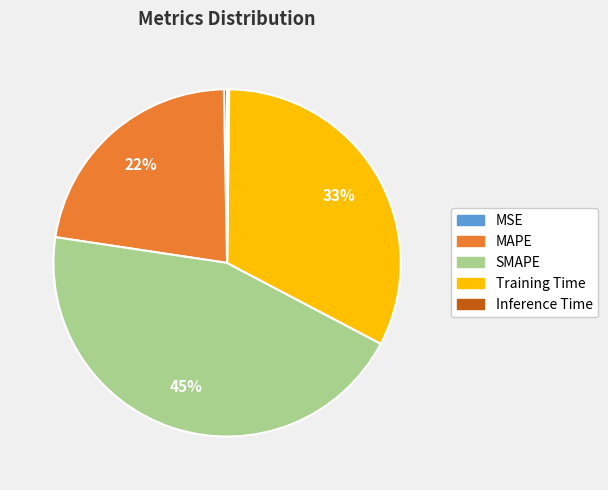

Which category has the biggest portion of the pie?

SMAPE